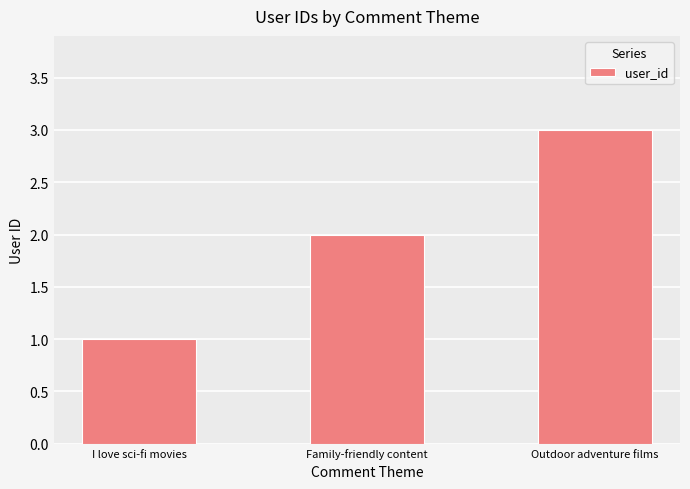

Does the chart contain any negative values?

No